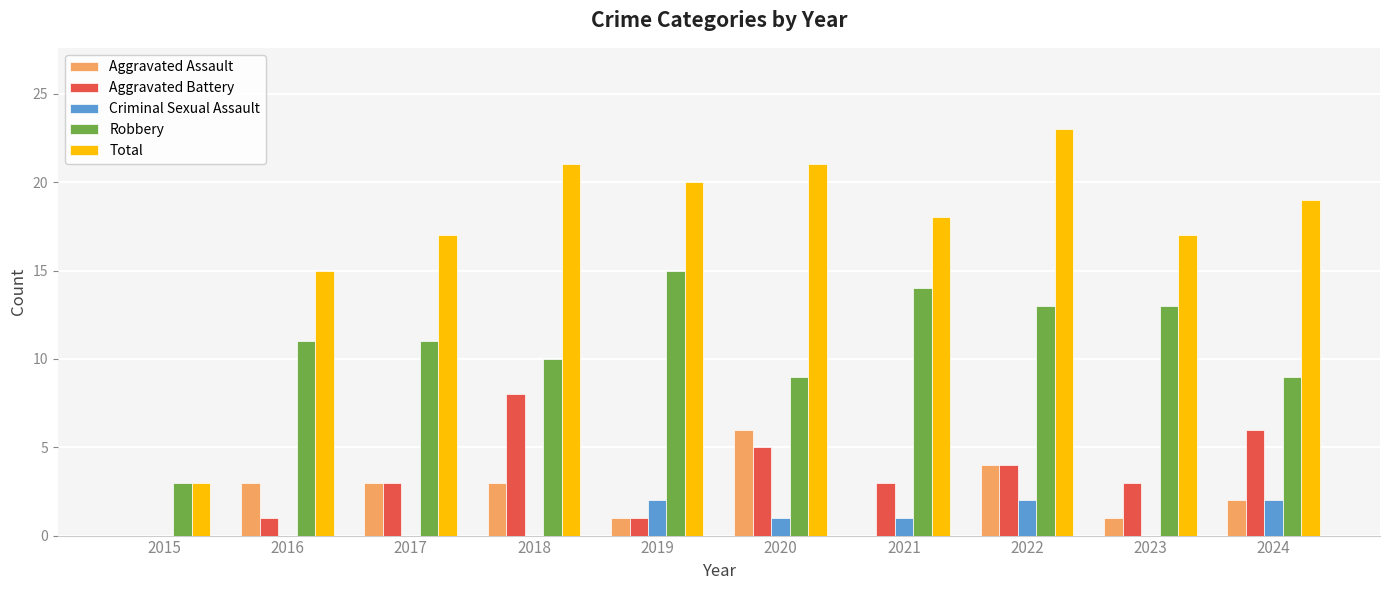

Which series has the largest total across all categories?

Total